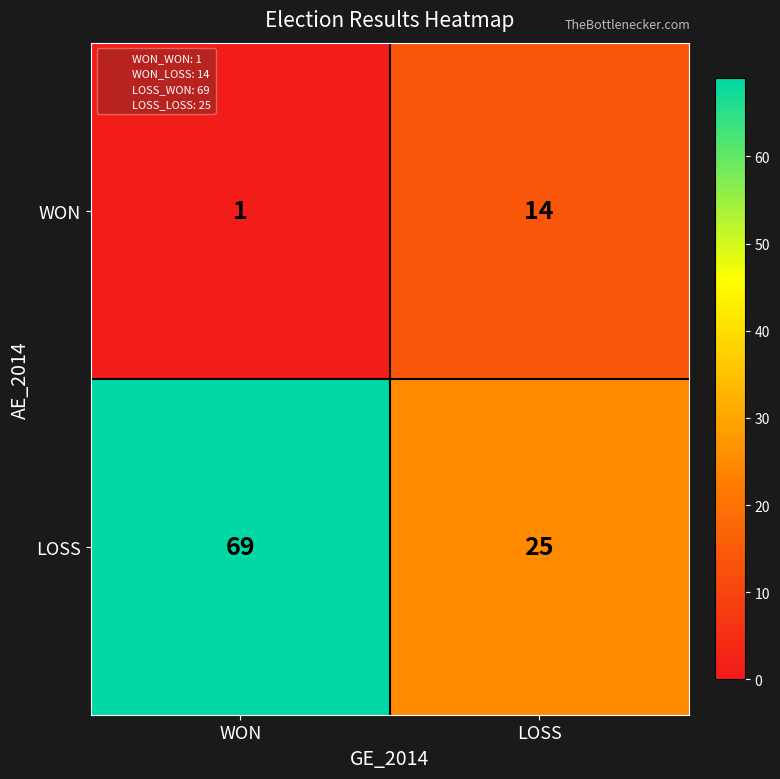

What is the total value across all series at WON?

70